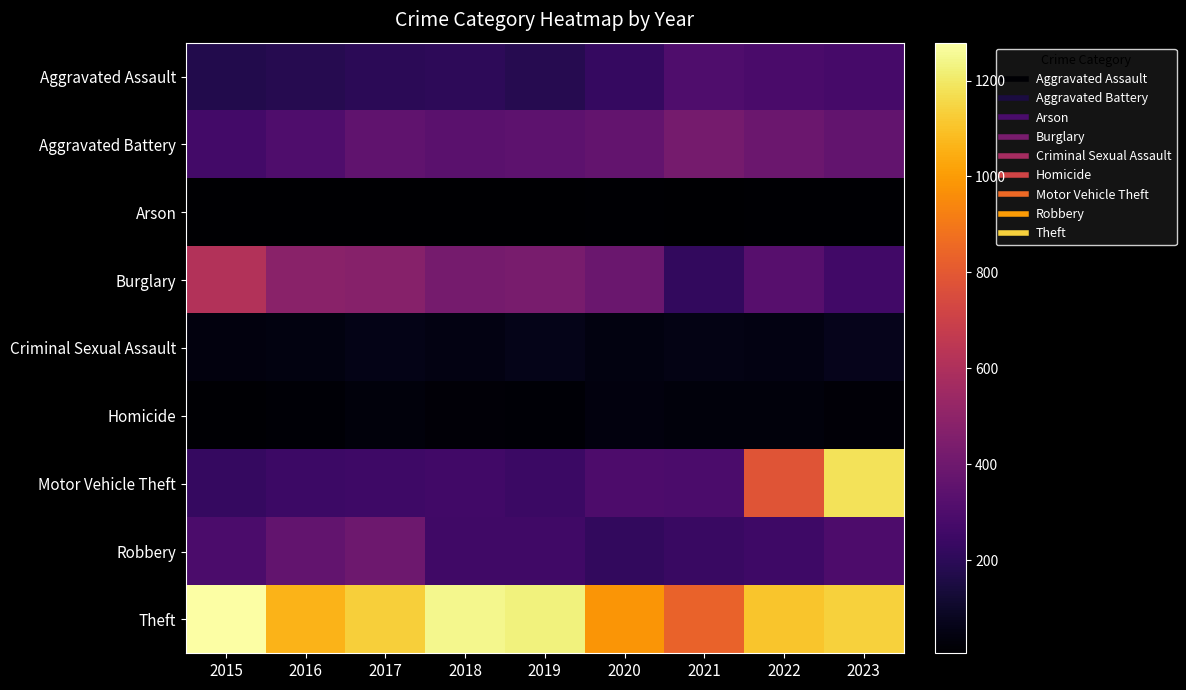

What is the maximum value shown in the chart?

1279